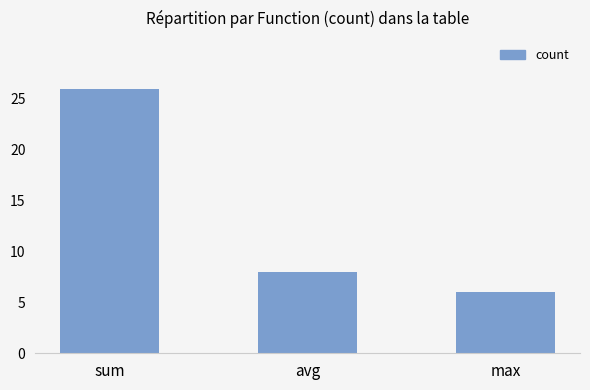

What is the sum of all values?

40